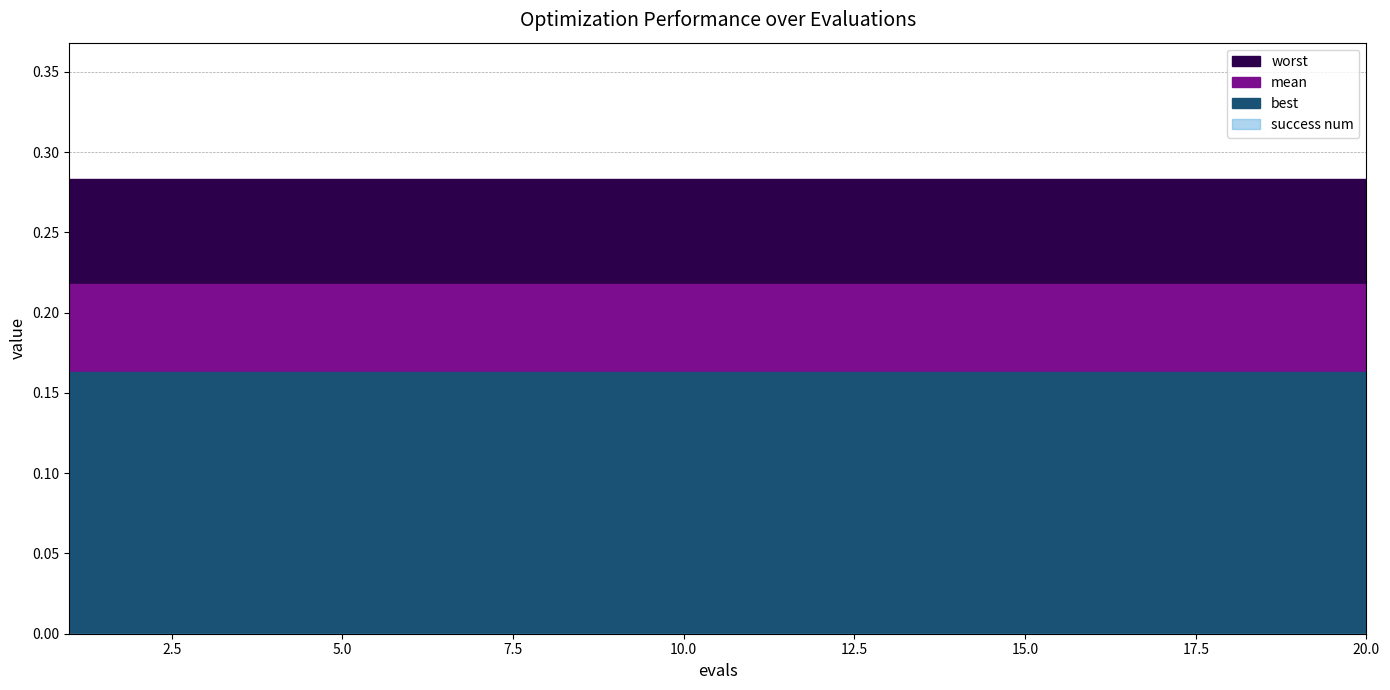

What is the greatest value displayed?

0.3